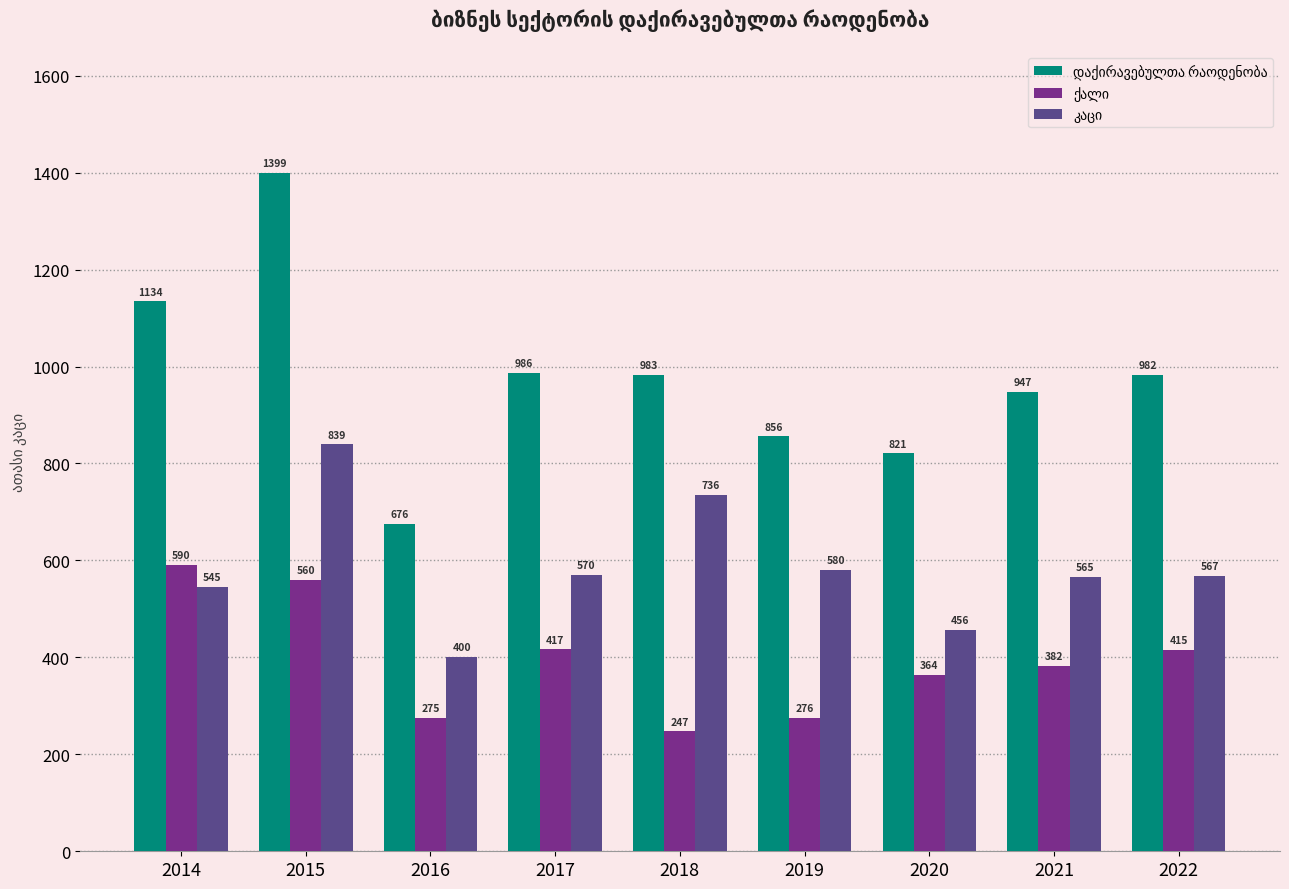

Which category has the lowest value across all series?

2018